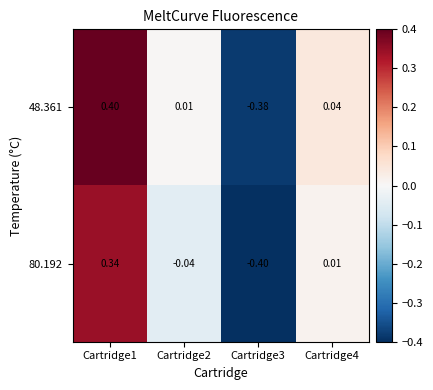

Which category has the highest value across all series?

Cartridge1